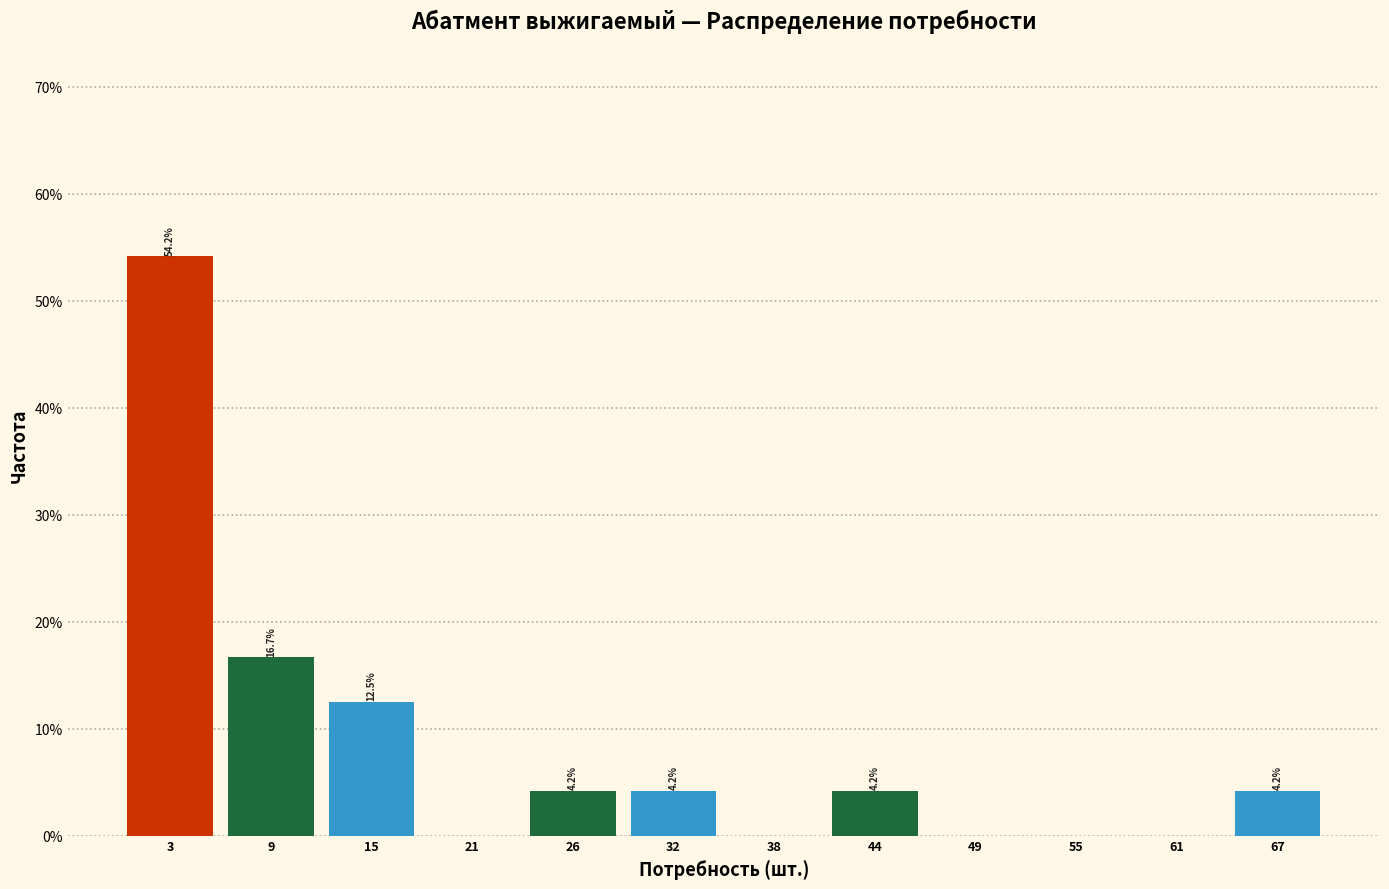

Reading left to right, list all the values displayed in this chart.

3=54.2	9=16.7	15=12.5	21=0.0	26=4.2	32=4.2	38=0.0	44=4.2	49=0.0	55=0.0	61=0.0	67=4.2